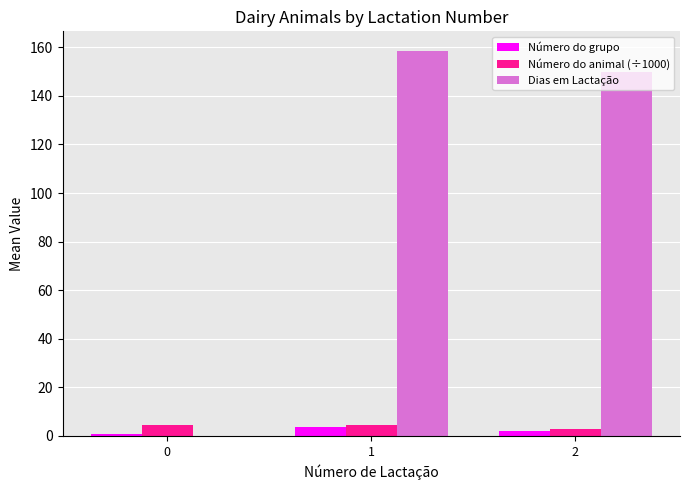

Which series has the largest total across all categories?

Dias em Lactação